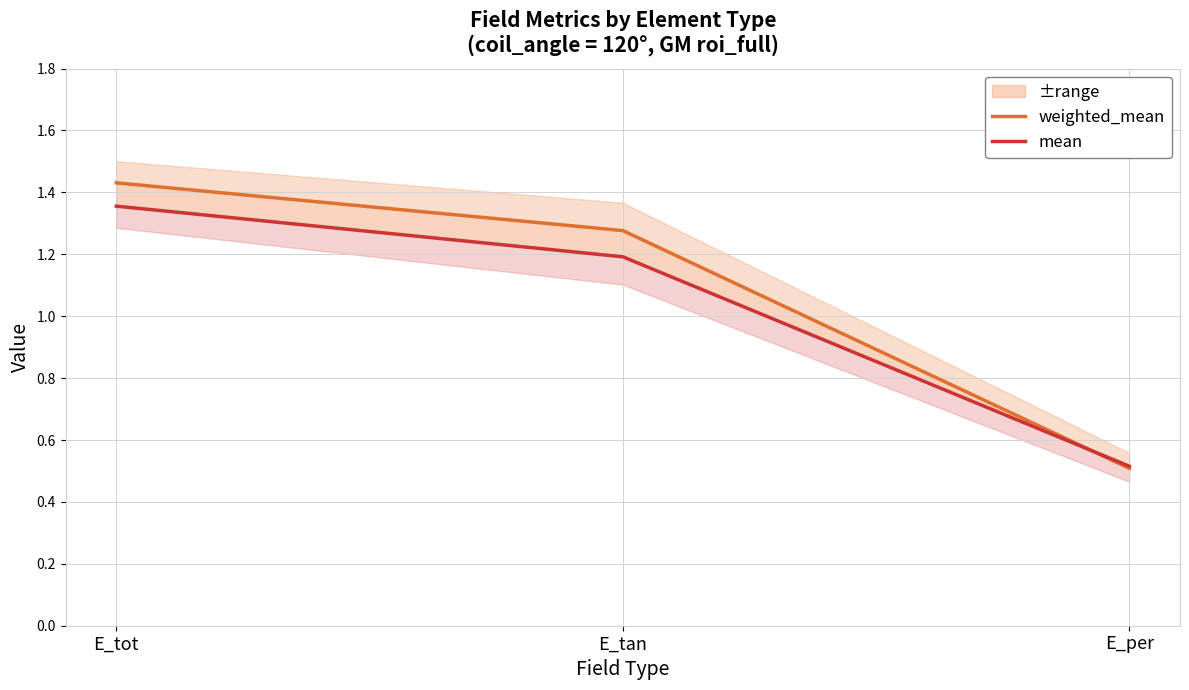

What is the lowest value of the weighted_mean series?

0.5